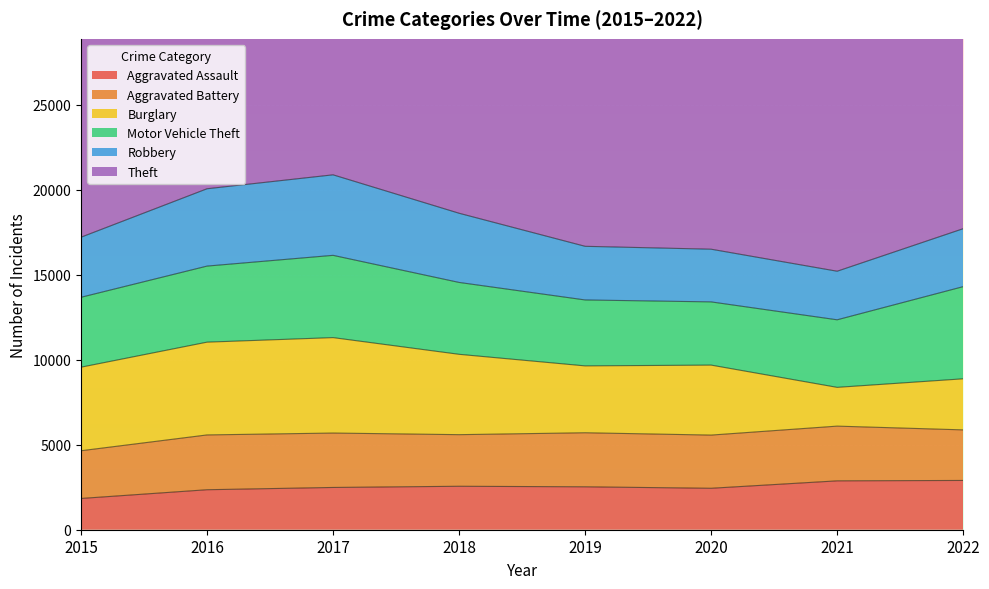

Rank the series by their maximum value, from highest to lowest.

Theft, Burglary, Motor Vehicle Theft, Robbery, Aggravated Battery, Aggravated Assault